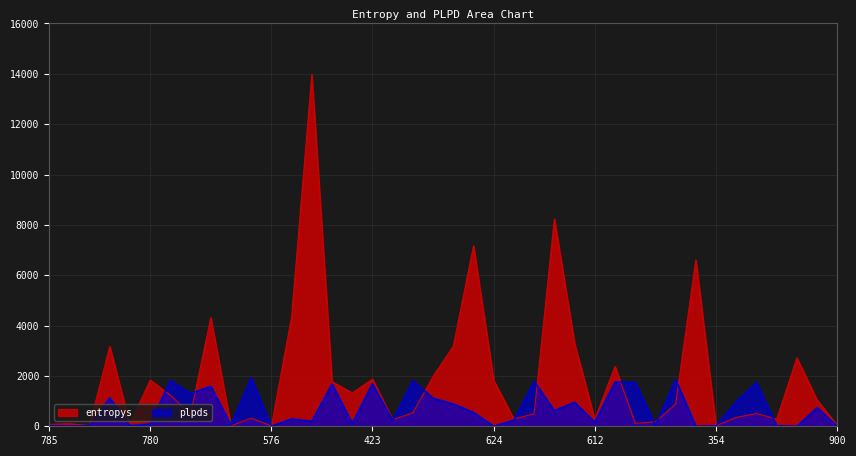

Where is the first local maximum for plpds?

259